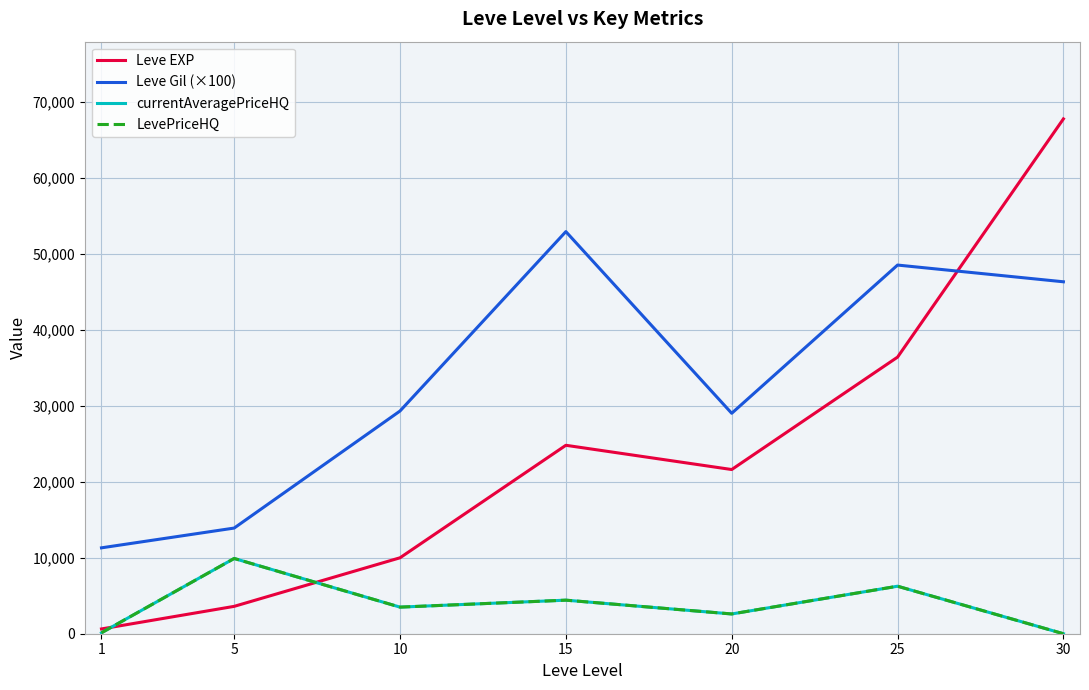

What is the highest value of the currentAveragePriceHQ series?

9900.0